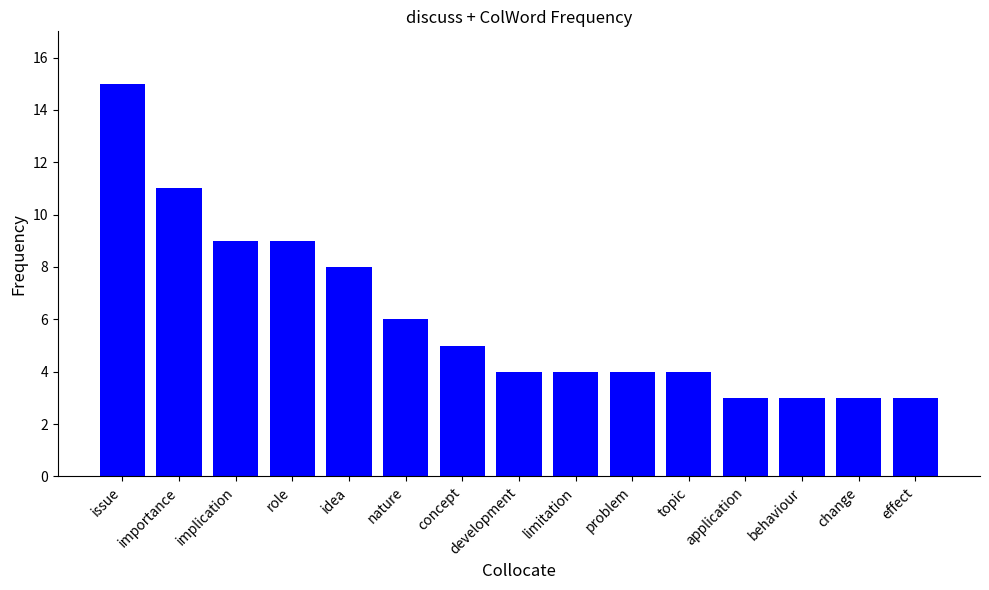

What is the greatest value displayed?

15